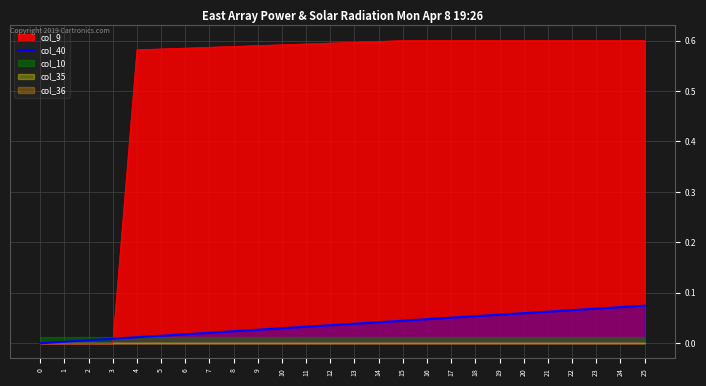

The value of col_9 at 13 is 0.6. True or false?

True